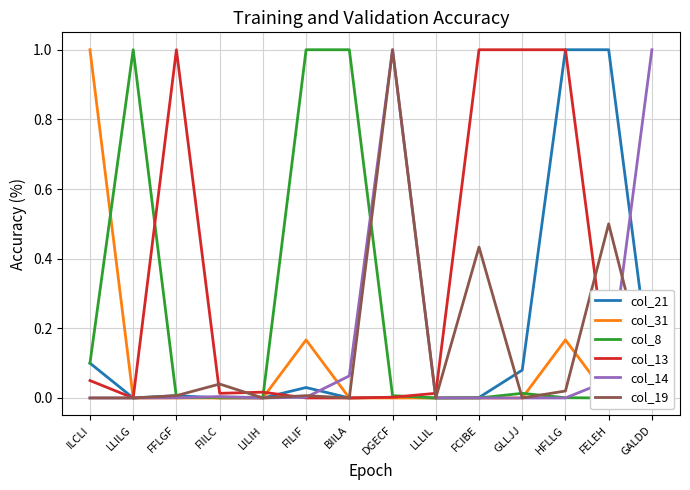

How many distinct data groups are displayed?

6